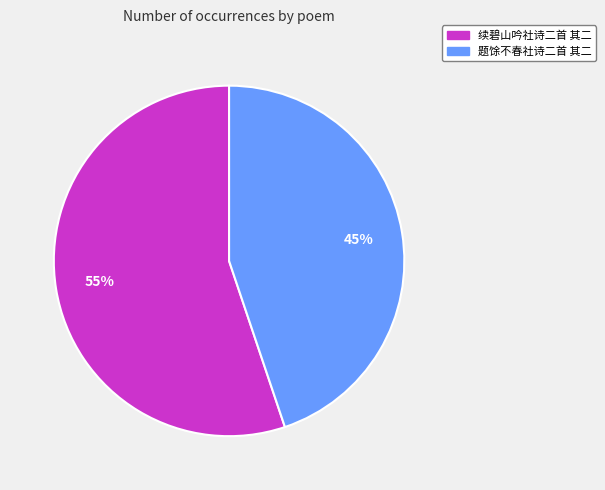

Is the sum of 续碧山吟社诗二首 其二 and 题馀不春社诗二首 其二 greater than half?

Yes